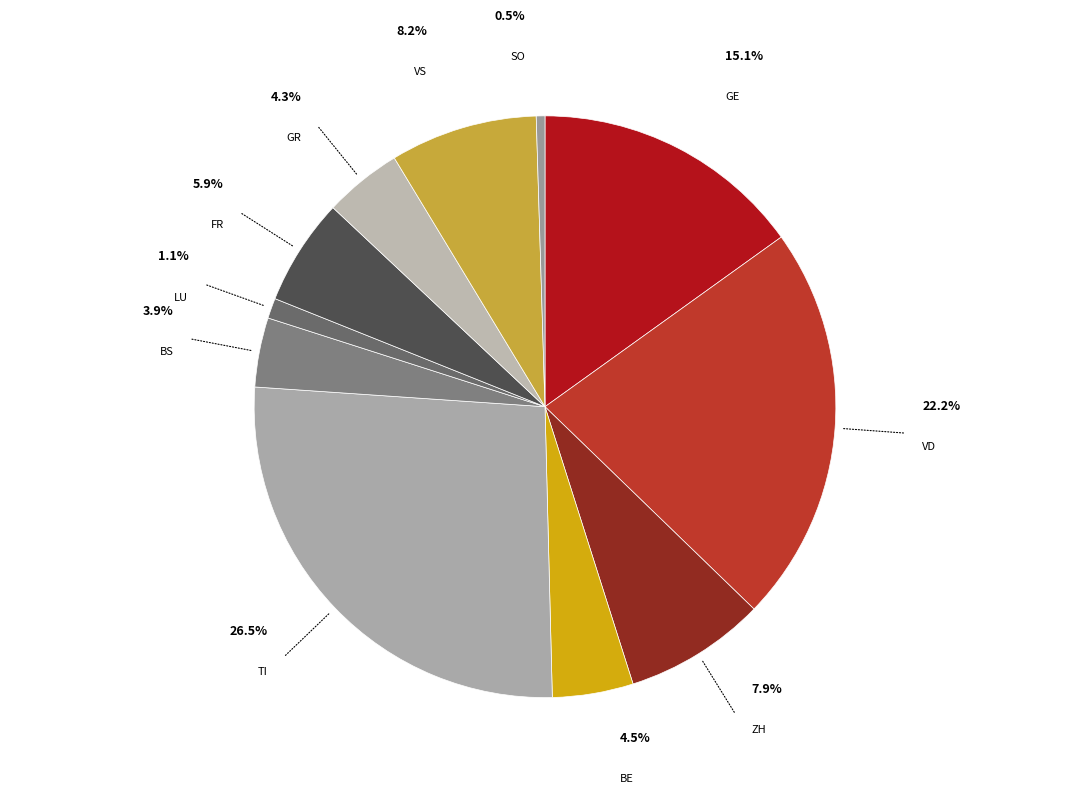

Is it true that TI is 26% of the pie?

True